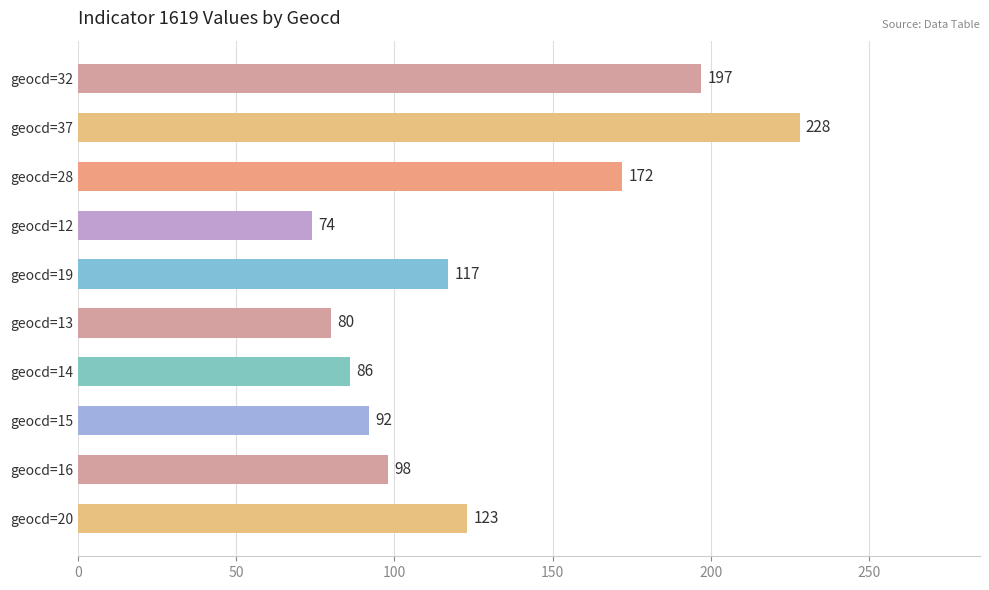

What is the difference between the maximum and second lowest values?

148